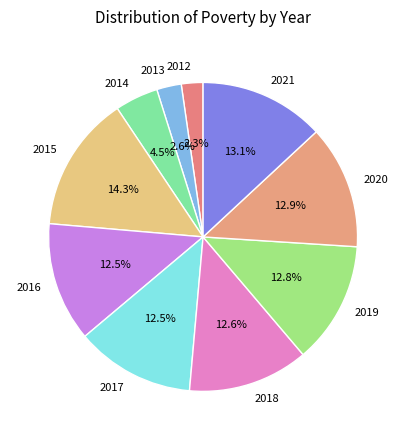

What is the largest slice in the pie chart?

2015